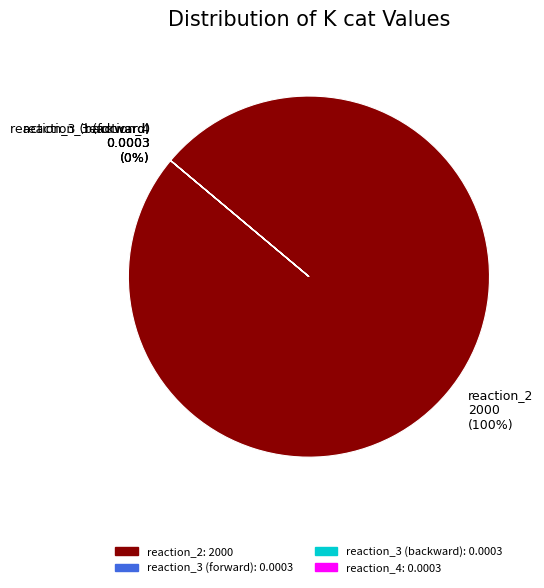

Which slice is the largest?

reaction_2